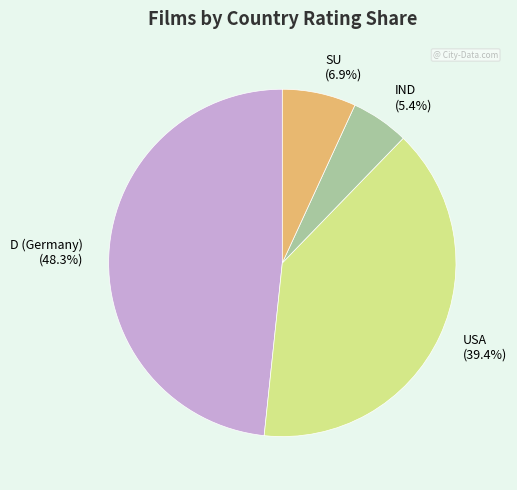

Rank the categories by value from highest to lowest.

D (Germany) (48.3%), USA (39.4%), SU (6.9%), IND (5.4%)